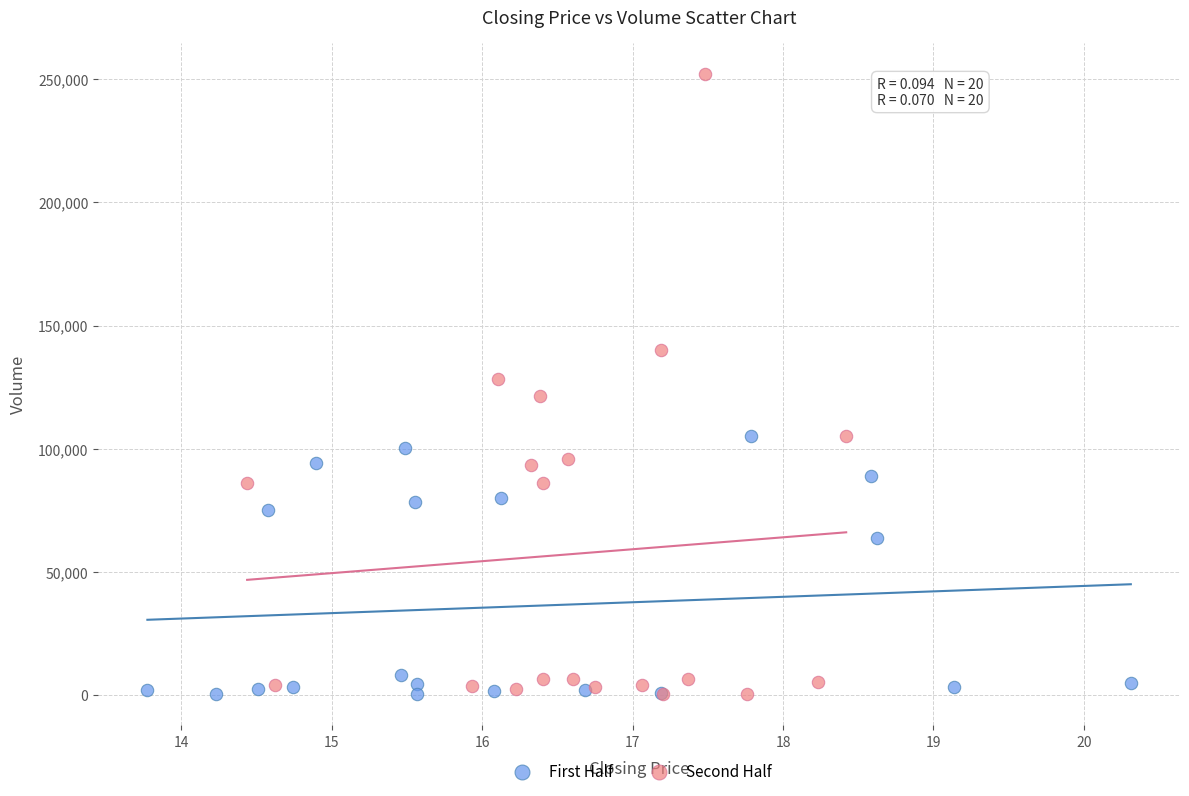

Which series has the largest Y range (max minus min)?

Second Half